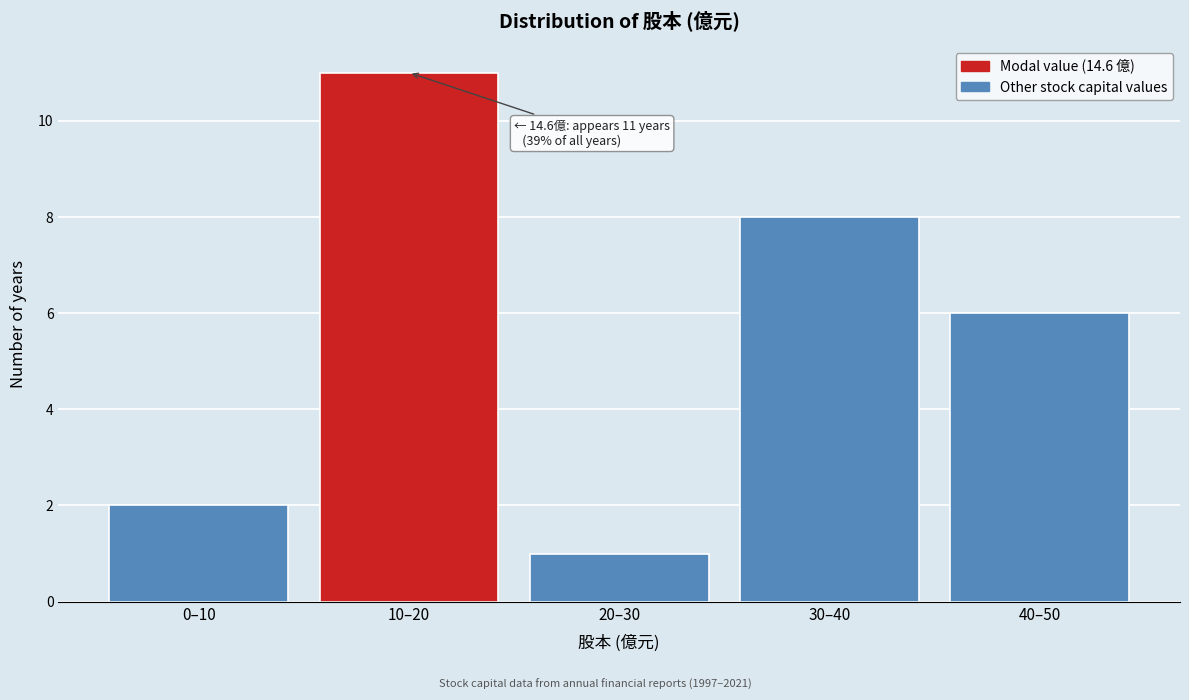

Reading right to left, list all the values displayed in this chart.

40–50=6	30–40=8	20–30=1	10–20=11	0–10=2